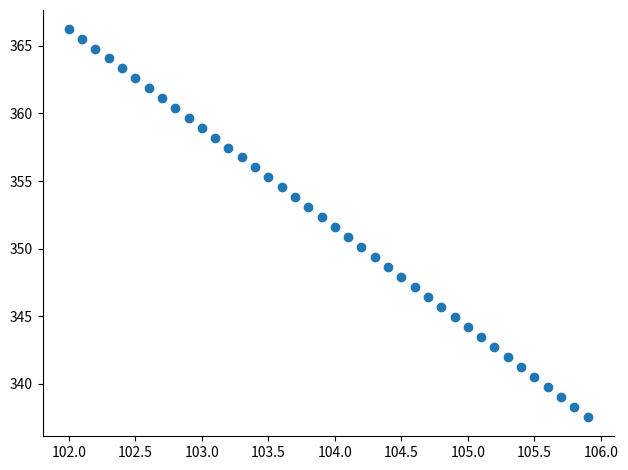

What is the range of Y values (max minus min)?

28.7